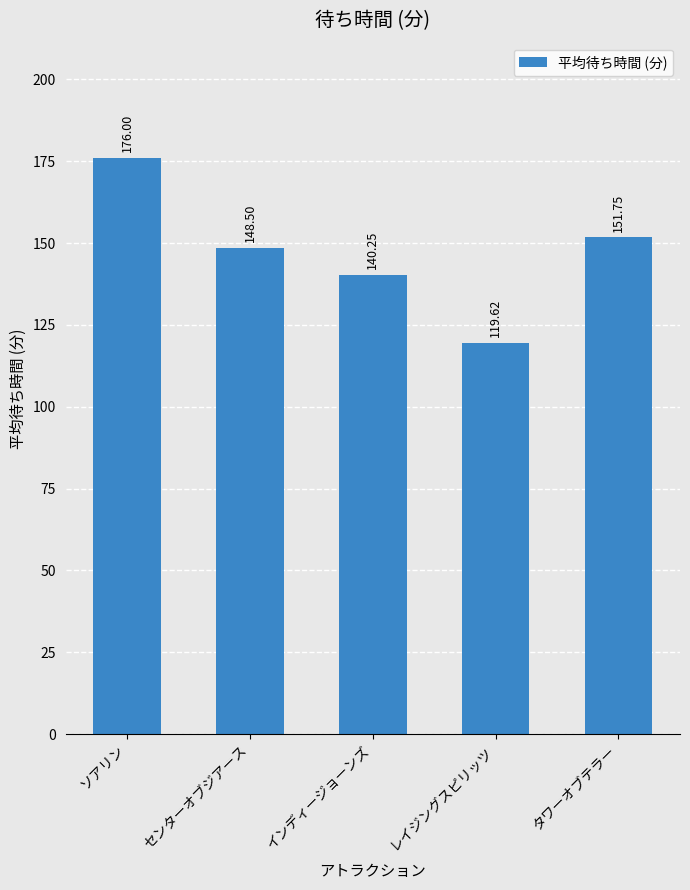

Which label corresponds to the smallest value in the chart?

レイジングスピリッツ